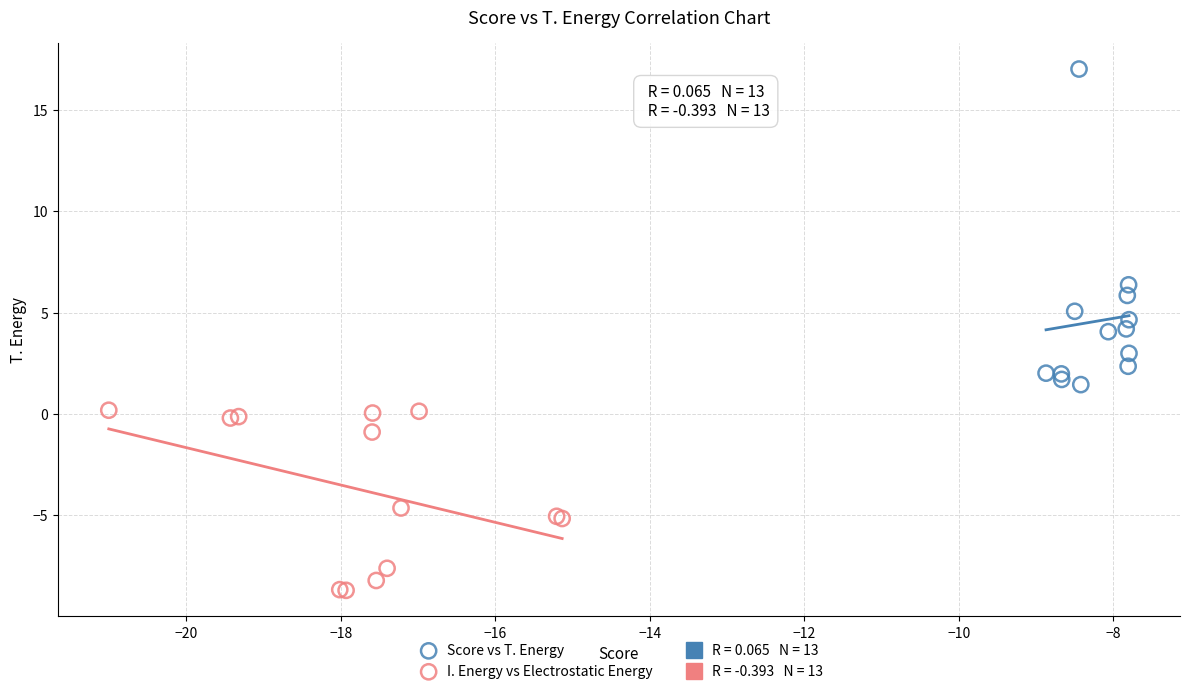

Which series contains the lowest Y value?

I. Energy vs Electrostatic Energy